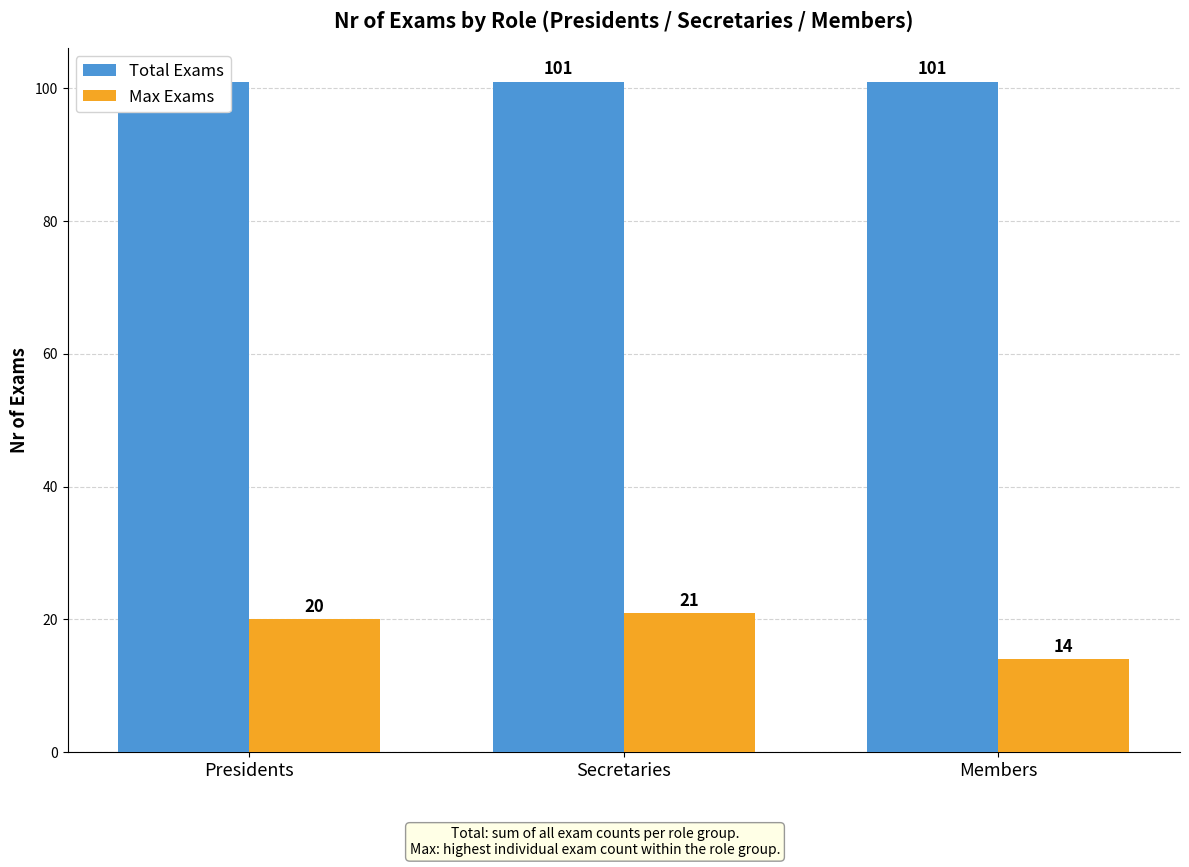

At which label is Total Exams closest to 101?

Presidents